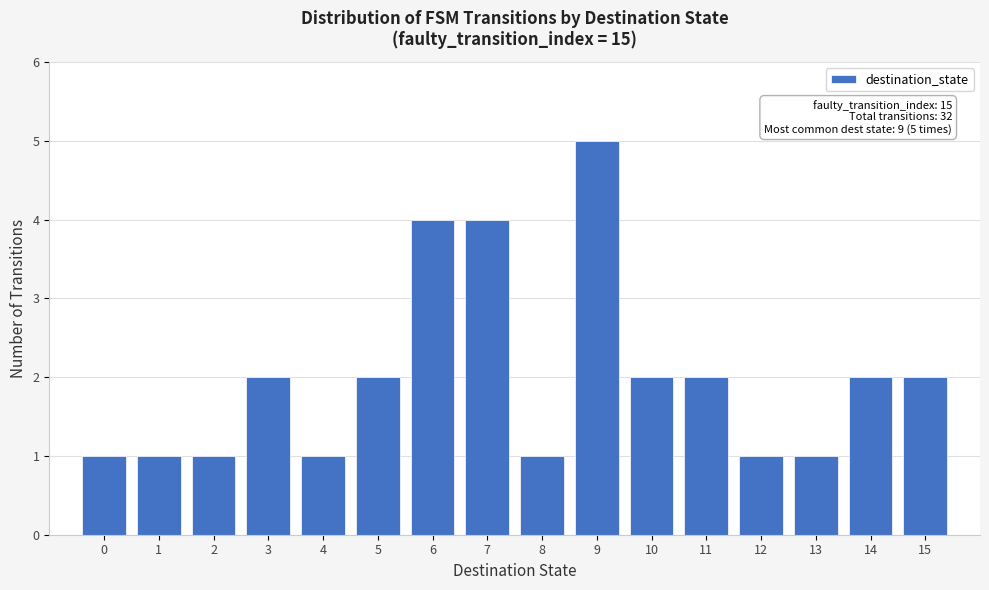

Over which range of the x-axis is the bar tallest?

8.5 to 9.5